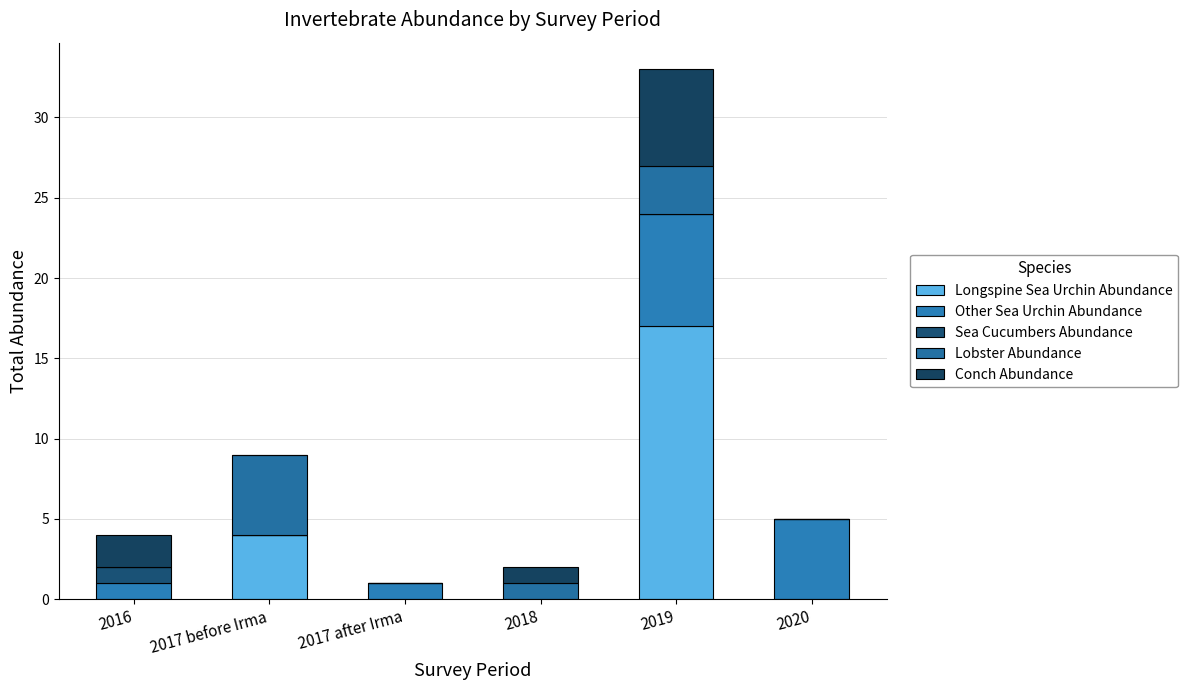

How many series are shown in this chart?

5